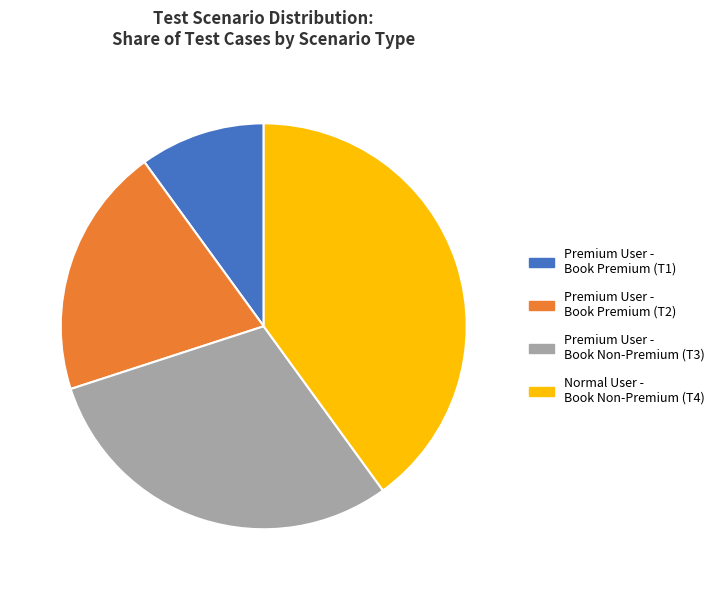

Approximately how many times larger is the value at Premium User - Book Premium (T1) compared to Premium User - Book Non-Premium (T3)?

0.3